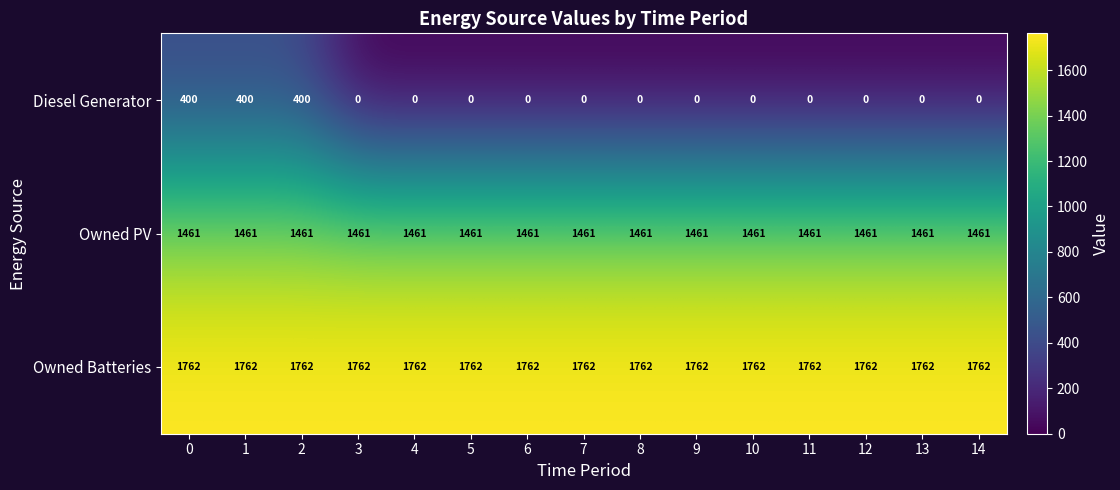

Is it true that Owned PV equals 2382 at 5?

False